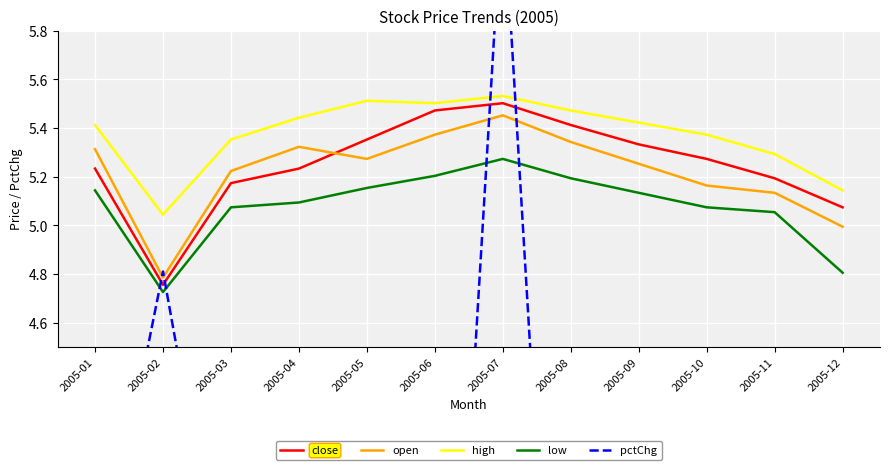

Is it true that low equals 8.4 at 2005-12?

False